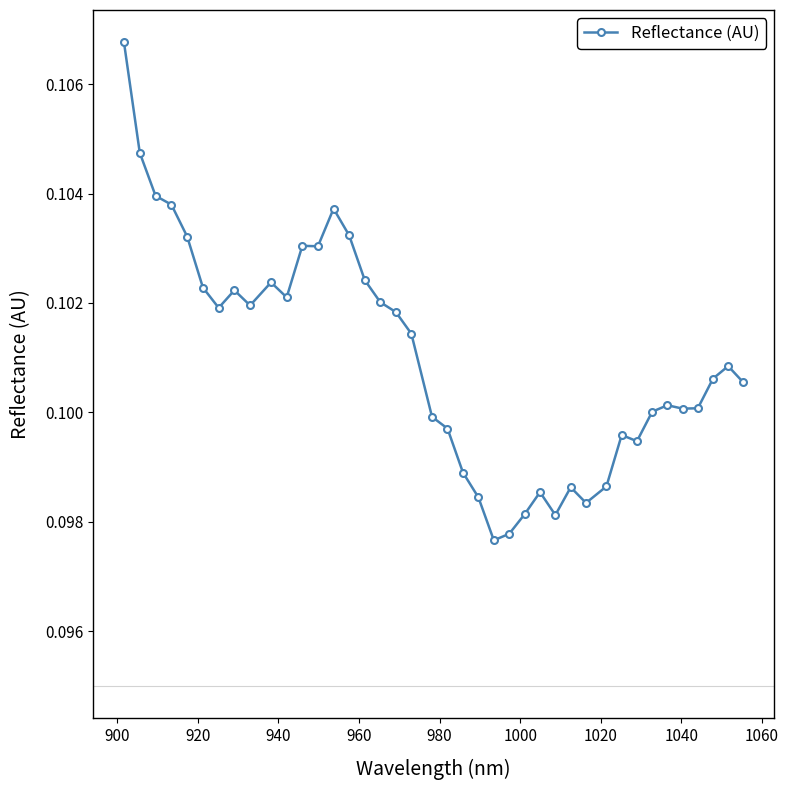

Count the values in the range 0 to 1.

40